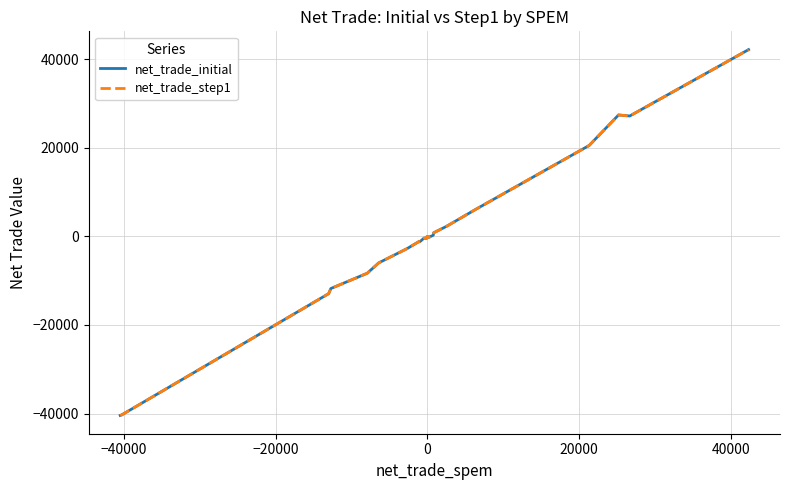

What is the highest value of the net_trade_initial series?

42136.1